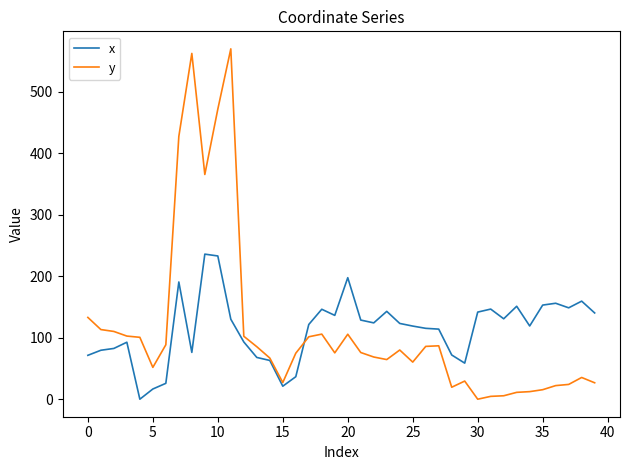

True or false: x and y cross at least once.

True